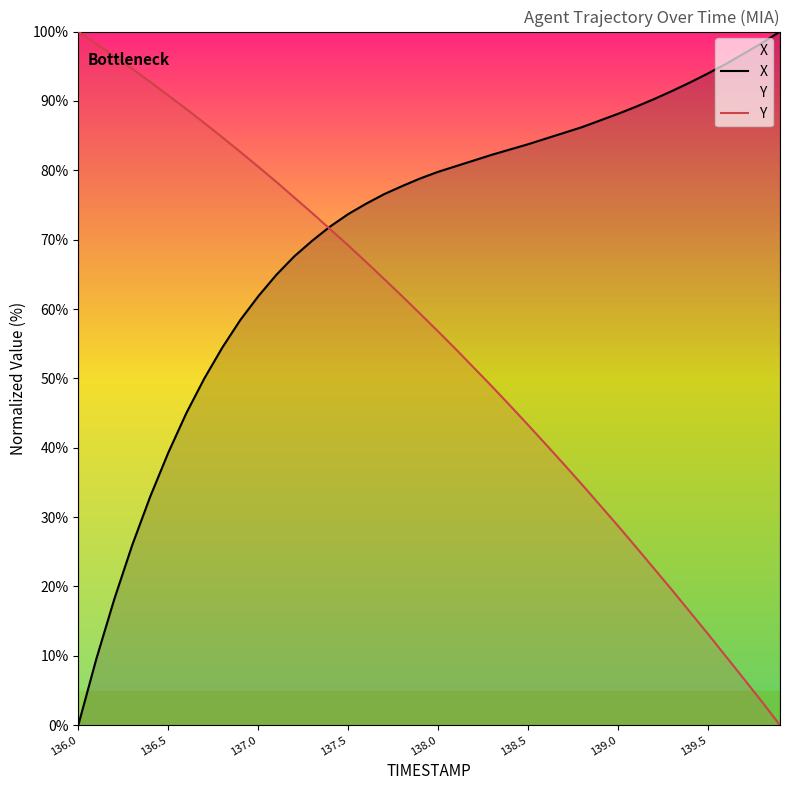

Which series has the largest total across all categories?

X